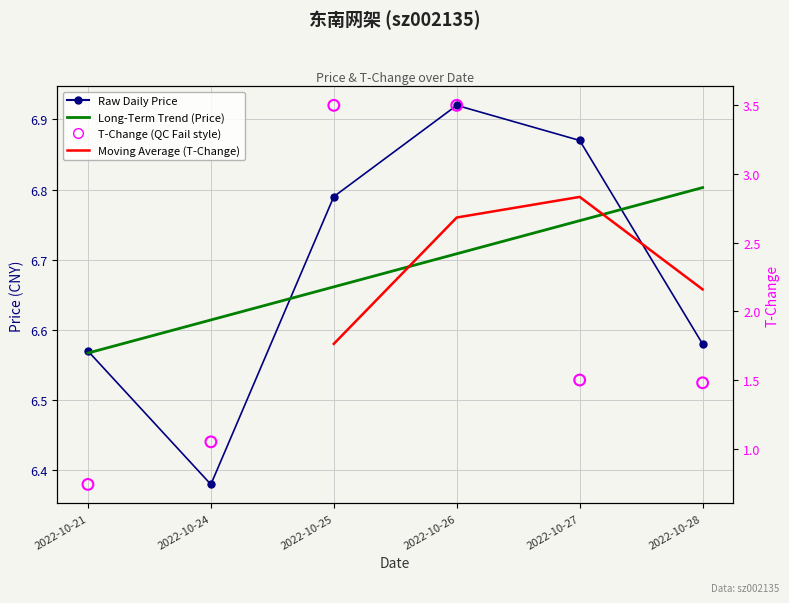

Which series has the largest Y range (max minus min)?

t_change